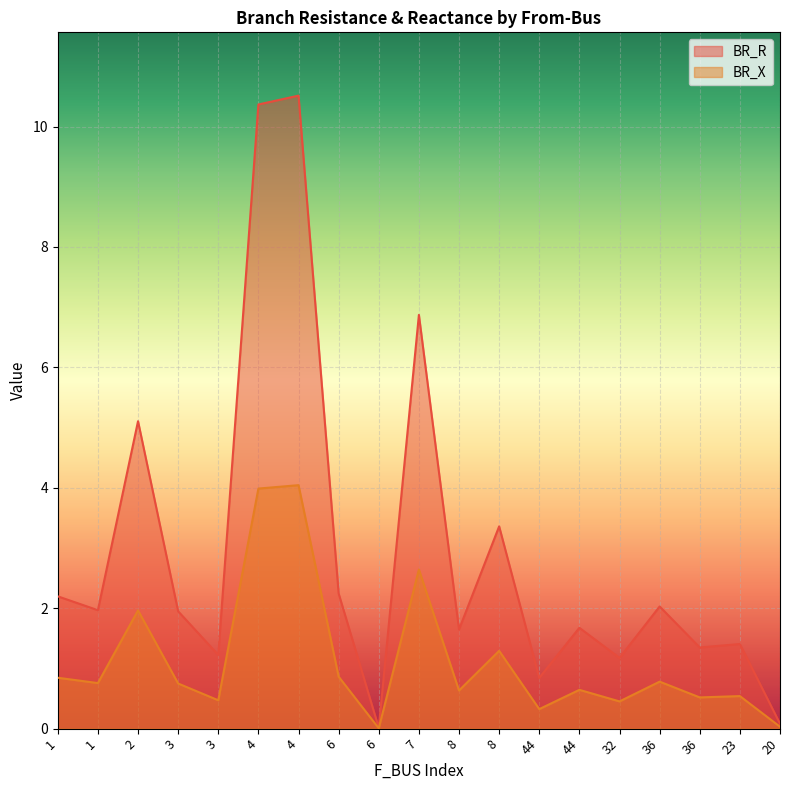

Which label corresponds to the largest value in the chart?

4